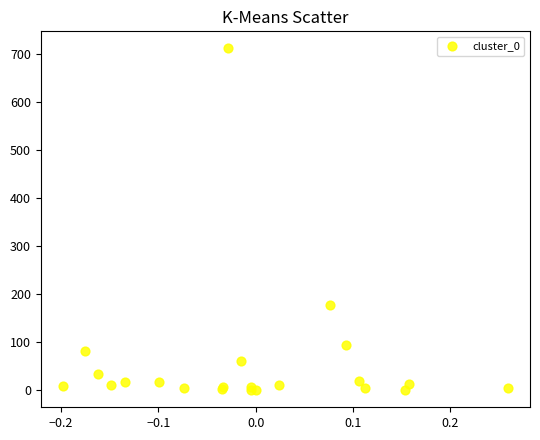

What Y value in the scatter plot is closest to 356?

178.4